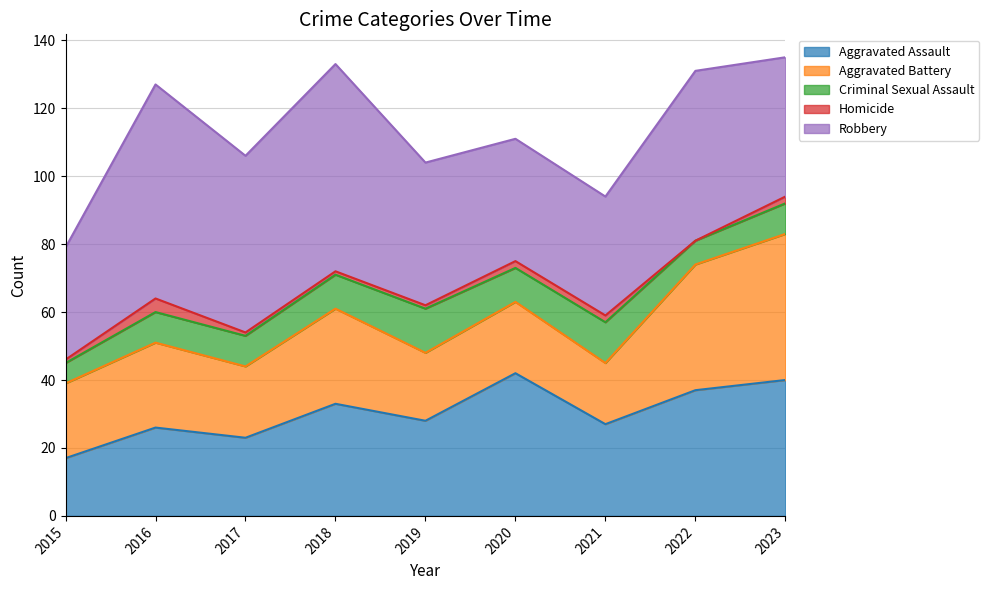

The value of Aggravated Assault at 2020 is 11. True or false?

False